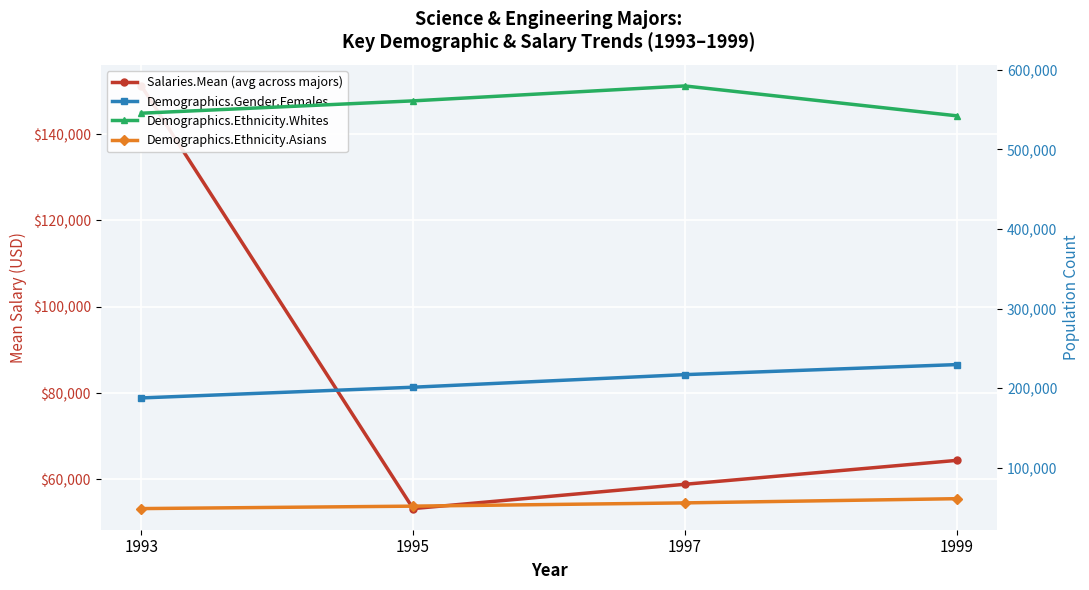

How many lines are shown in the chart?

4